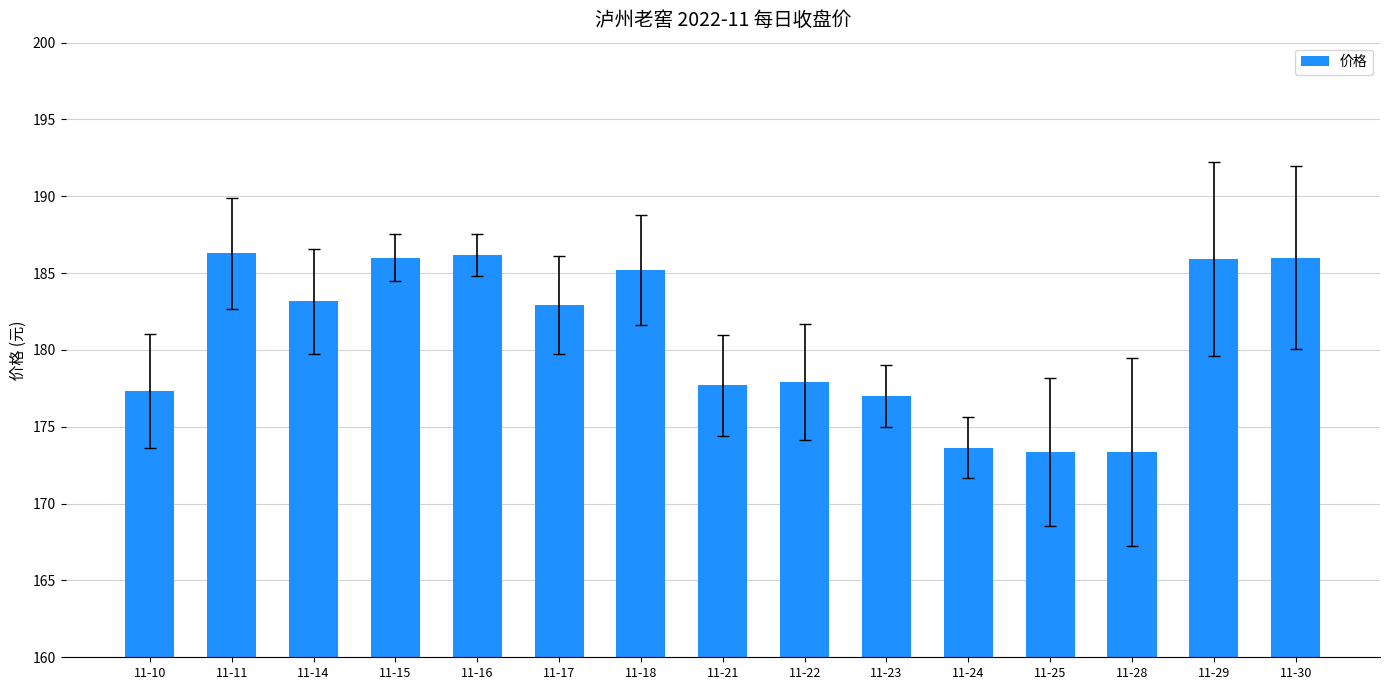

True or false: the data shows 186.3 at 11-11.

True